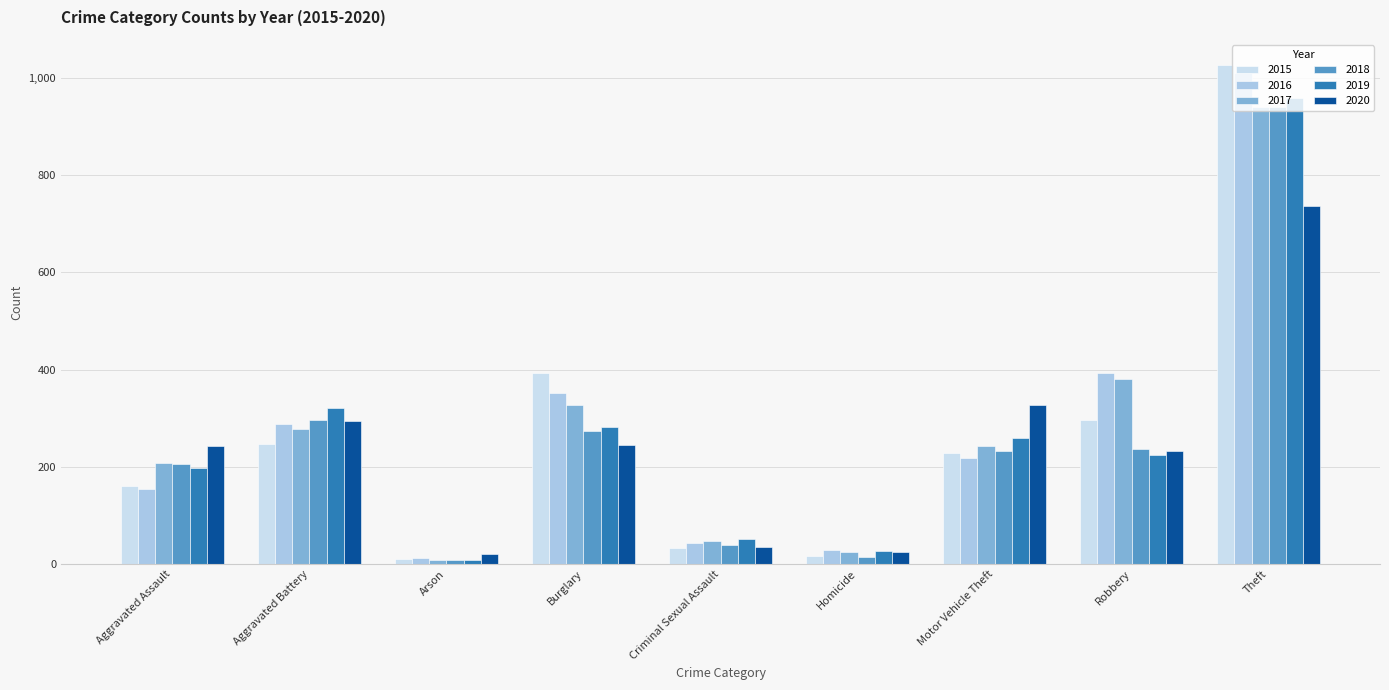

What is the sum of all 2016 values?

2500